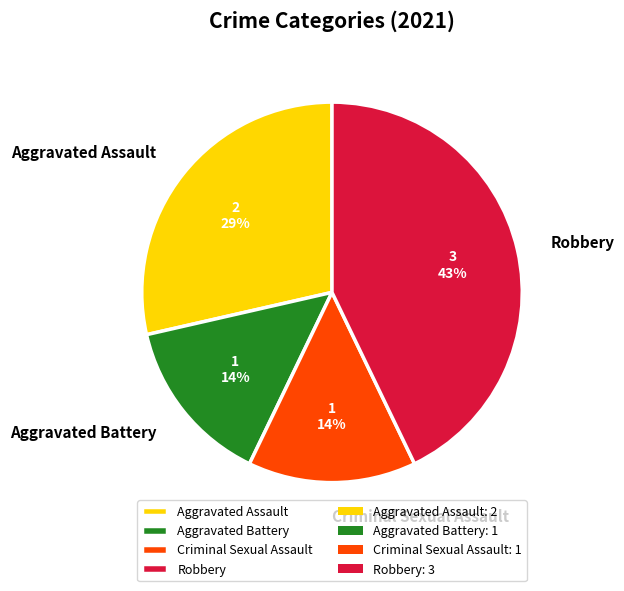

Which category has the biggest portion of the pie?

Robbery